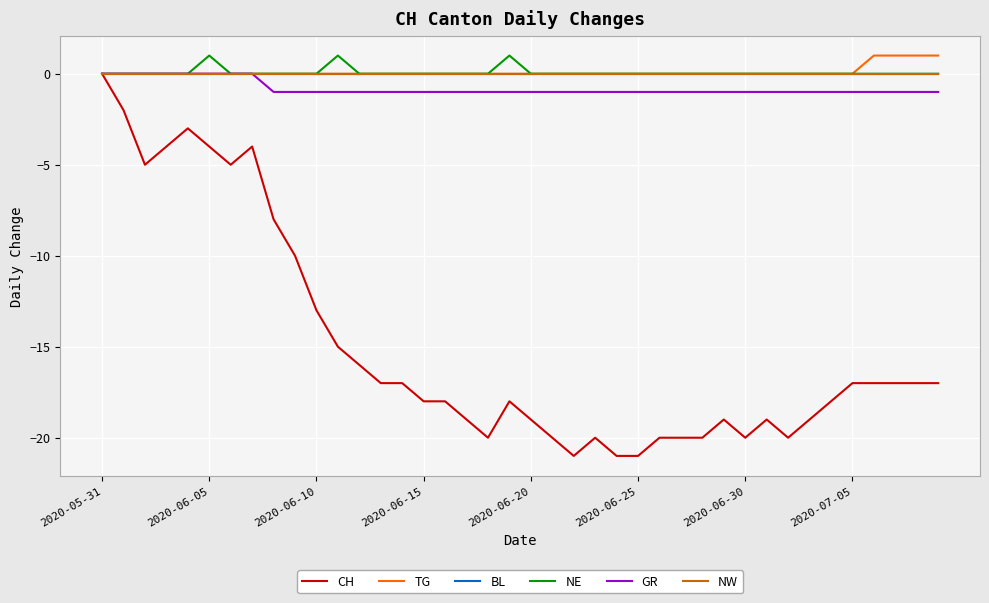

Reading right to left, extract all data points from this chart.

CH: -17	-17	-17	-17	-17	-18	-19	-20	-19	-20	-19	-20	-20	-20	-21	-21	-20	-21	-20	-19	-18	-20	-19	-18	-18	-17	-17	-16	-15	-13	-10	-8	-4	-5	-4	-3	-4	-5	-2	0
TG: 1	1	1	1	0	0	0	0	0	0	0	0	0	0	0	0	0	0	0	0	0	0	0	0	0	0	0	0	0	0	0	0	0	0	0	0	0	0	0	0
BL: 0	0	0	0	0	0	0	0	0	0	0	0	0	0	0	0	0	0	0	0	0	0	0	0	0	0	0	0	0	0	0	0	0	0	0	0	0	0	0	0
NE: 0	0	0	0	0	0	0	0	0	0	0	0	0	0	0	0	0	0	0	0	1	0	0	0	0	0	0	0	1	0	0	0	0	0	1	0	0	0	0	0
GR: -1	-1	-1	-1	-1	-1	-1	-1	-1	-1	-1	-1	-1	-1	-1	-1	-1	-1	-1	-1	-1	-1	-1	-1	-1	-1	-1	-1	-1	-1	-1	-1	0	0	0	0	0	0	0	0
NW: 0	0	0	0	0	0	0	0	0	0	0	0	0	0	0	0	0	0	0	0	0	0	0	0	0	0	0	0	0	0	0	0	0	0	0	0	0	0	0	0